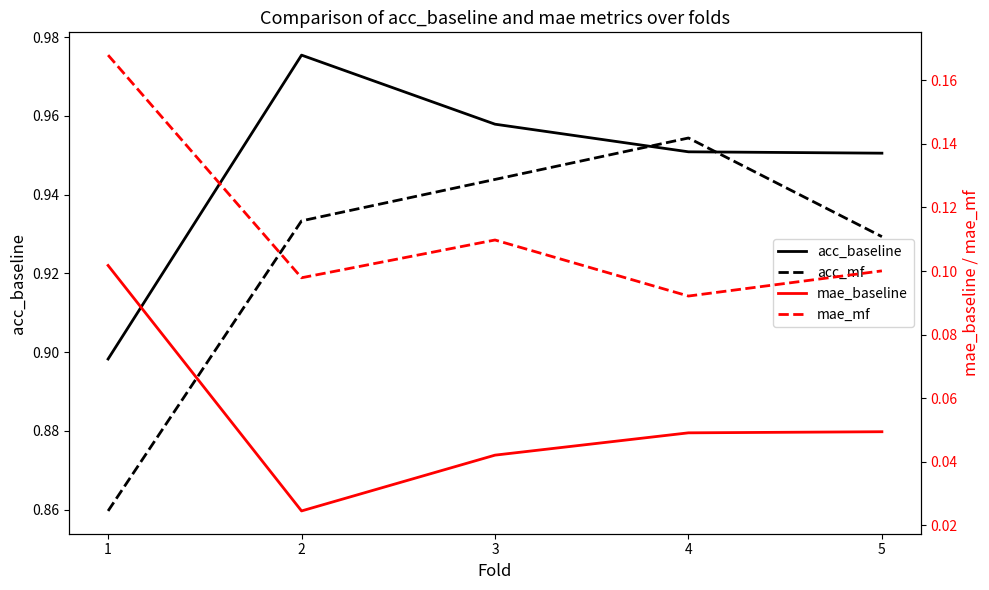

True or false: mae_mf and acc_mf cross at least once.

False